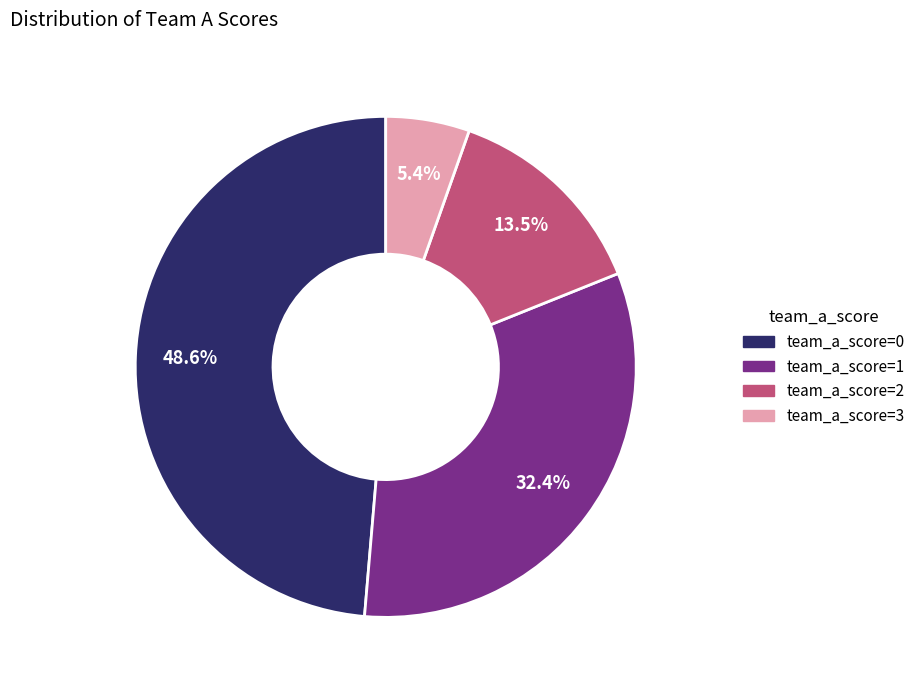

To the nearest percent, what is the average slice percentage?

25%